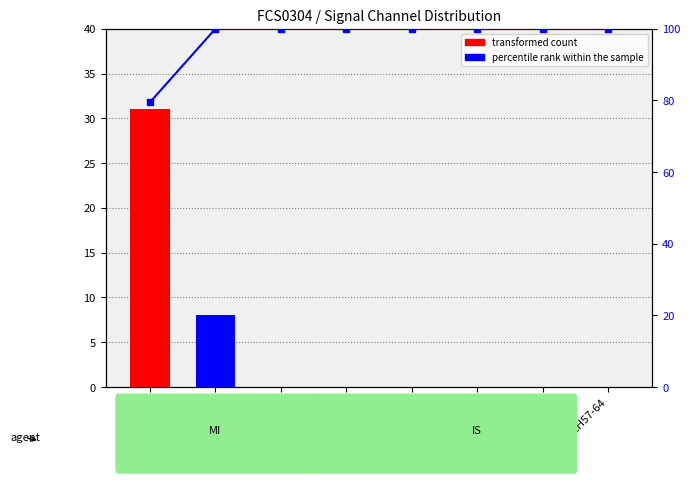

True or false: transformed count has a value of -19.8 at CH41-48.

False